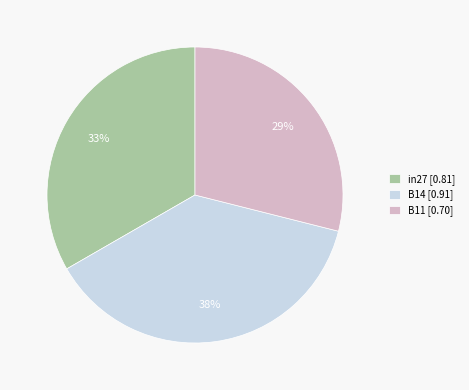

Is the sum of B14 [0.91] and B11 [0.70] greater than half?

Yes